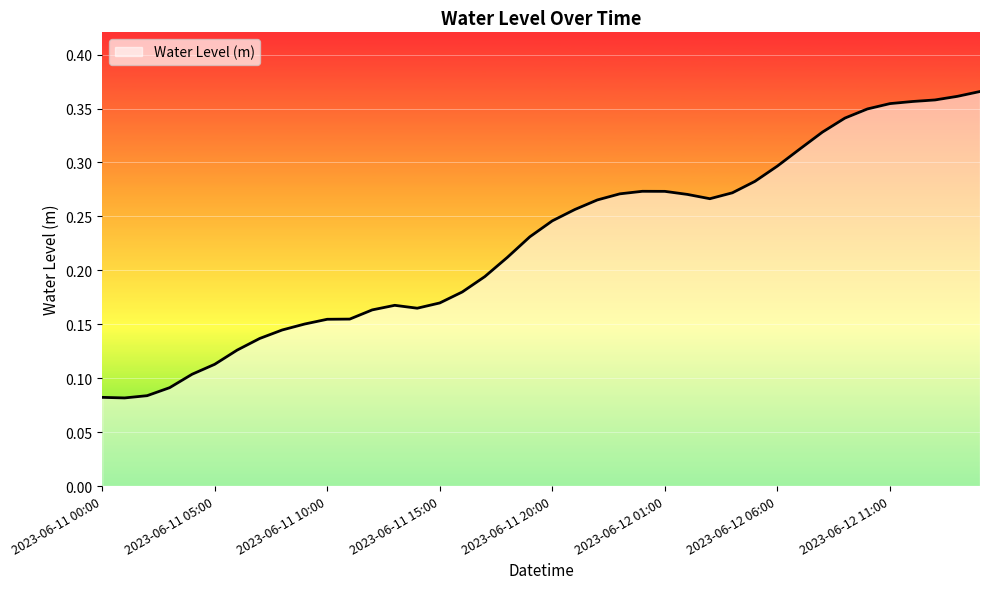

Does the chart display data point markers on the line(s)?

No